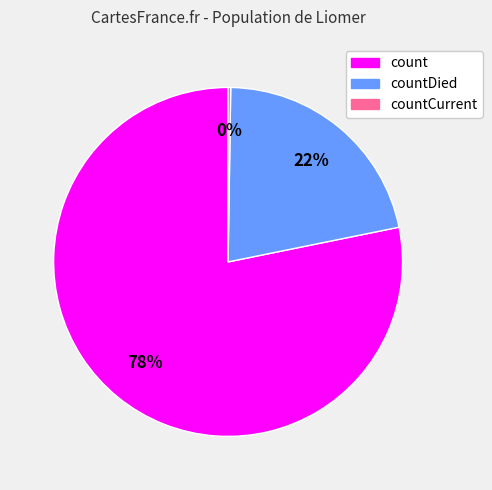

To the nearest percent, what is the difference between the largest and smallest slice percentages?

78%